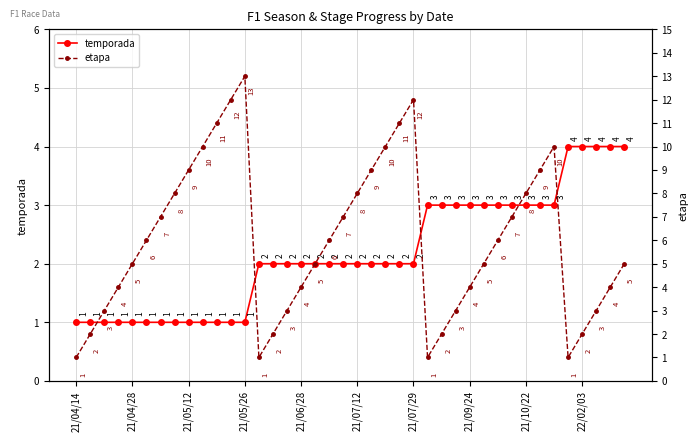

True or false: temporada has a value of 4 at 22/02/03.

True